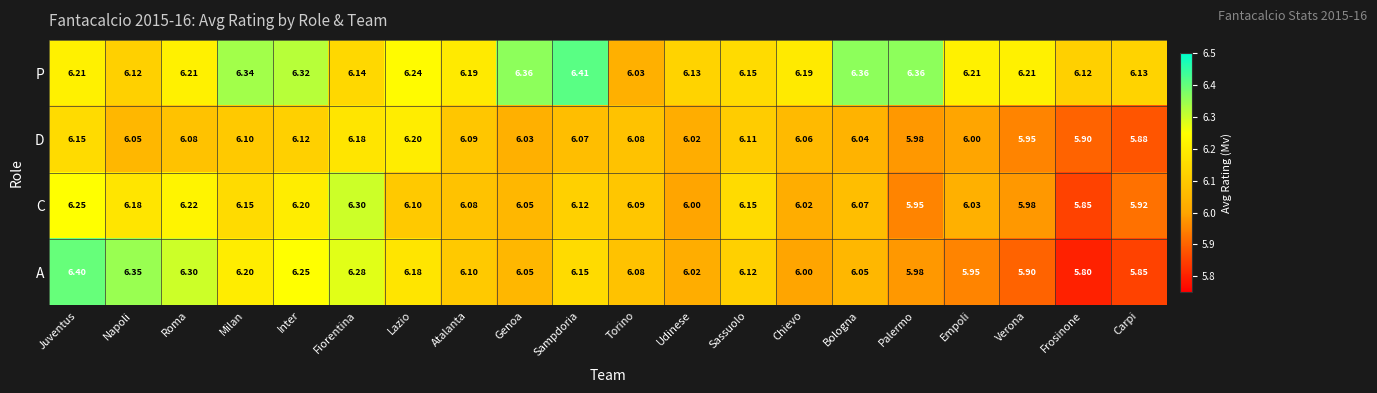

Which category has the lowest value in the A series?

Frosinone